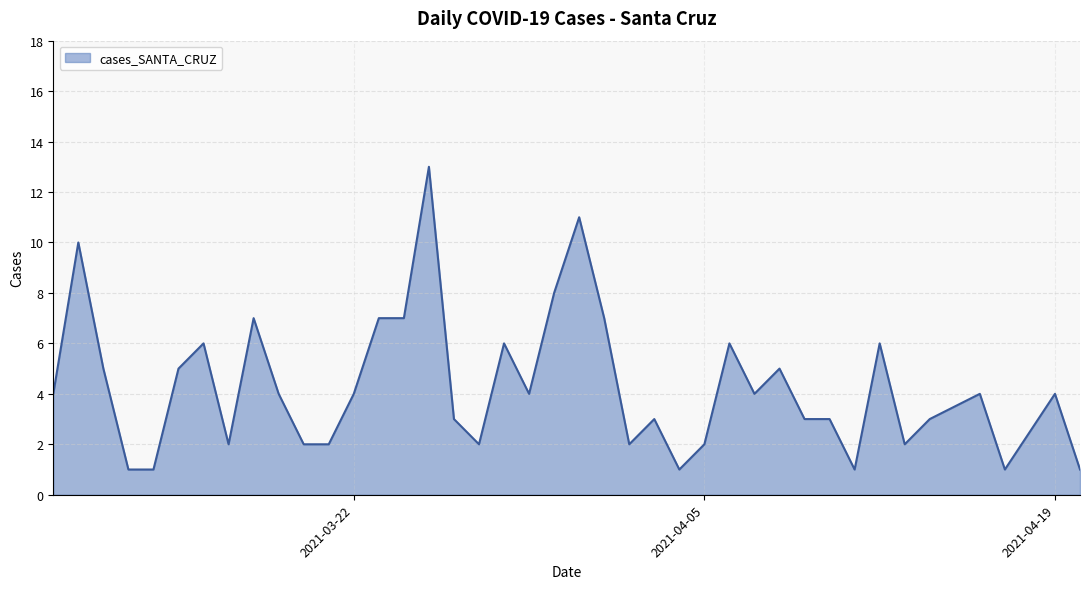

What is the difference between the maximum and minimum values?

12